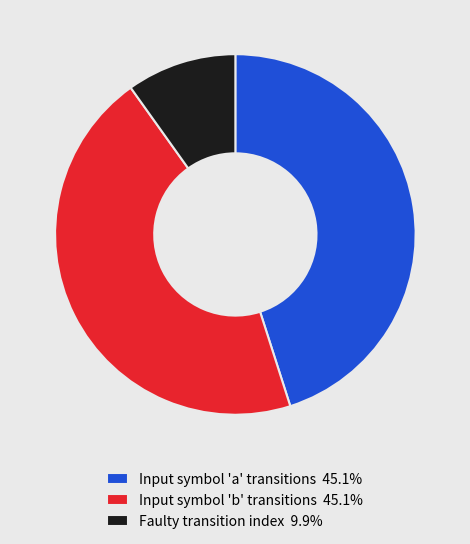

Is there any slice that represents more than half of the pie?

No